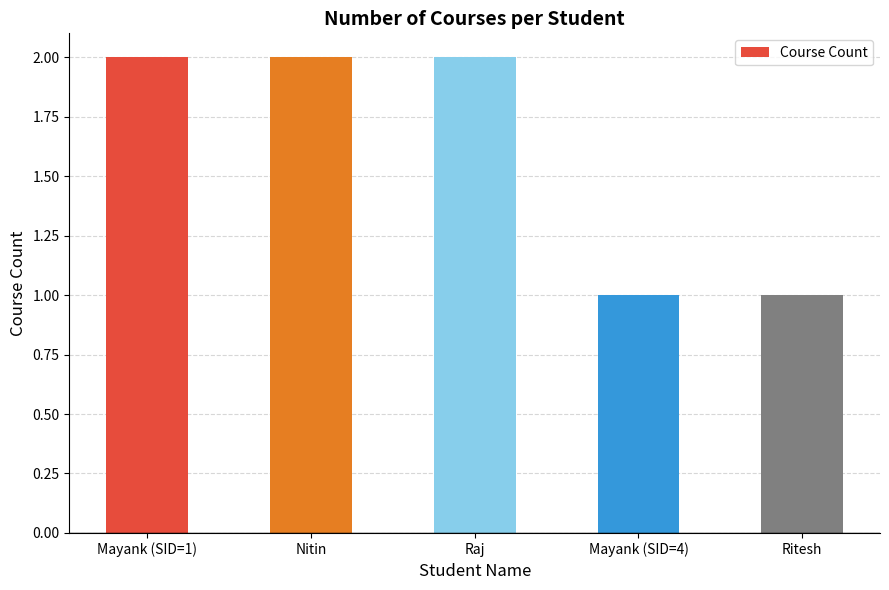

What is the difference between the maximum and second lowest values?

1